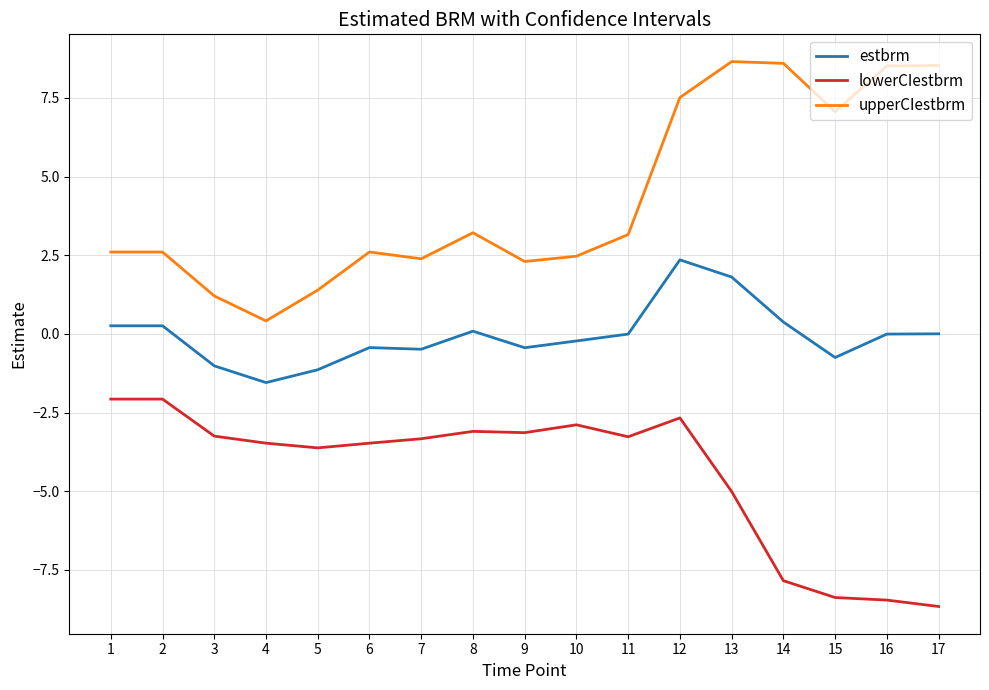

What are all the series names shown in the legend?

estbrm, lowerCIestbrm, upperCIestbrm